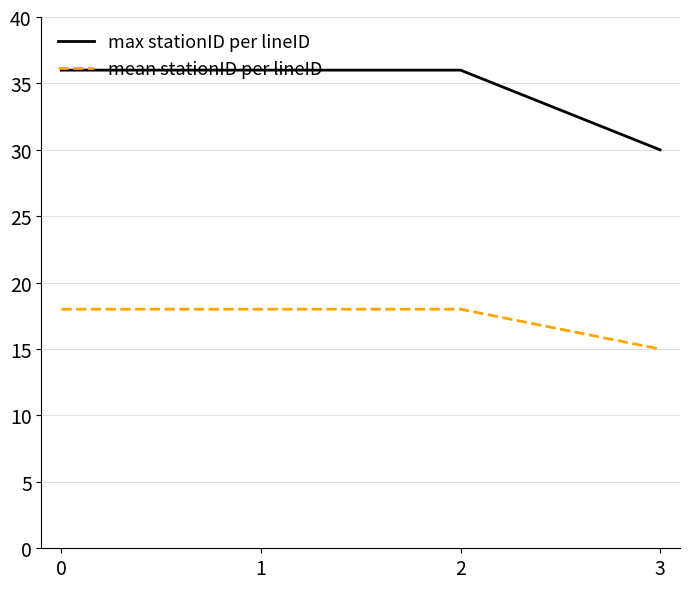

Read the mean stationID per lineID value at 2.

18